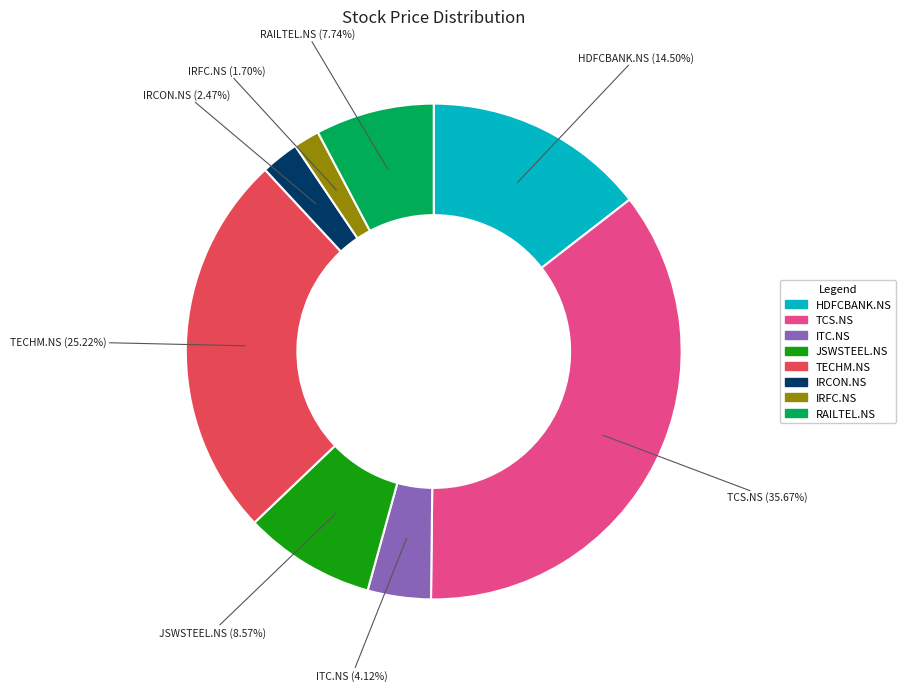

Combined, do TECHM.NS and HDFCBANK.NS account for over 50%?

No